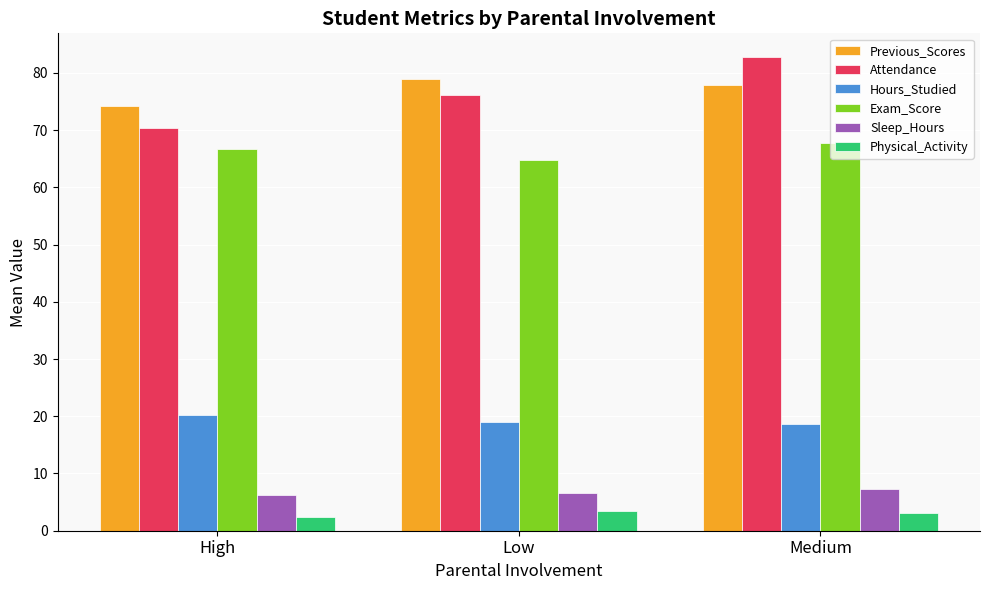

Is it true that Exam_Score equals 66.7 at High?

True